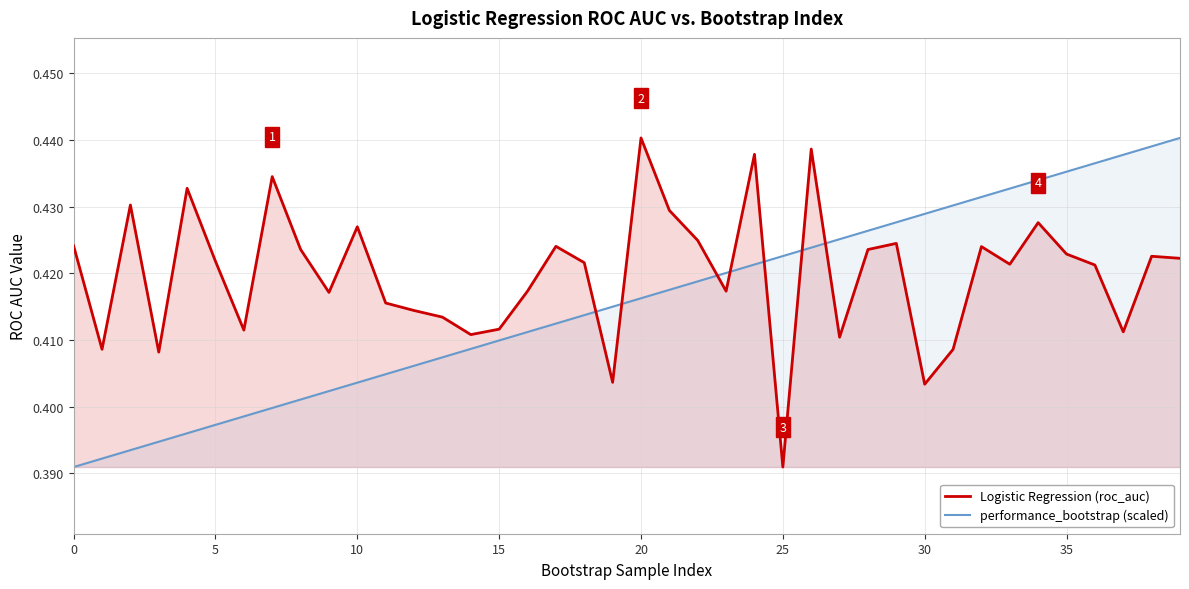

Count the Logistic Regression (roc_auc) values in the range 0 to 1.

40